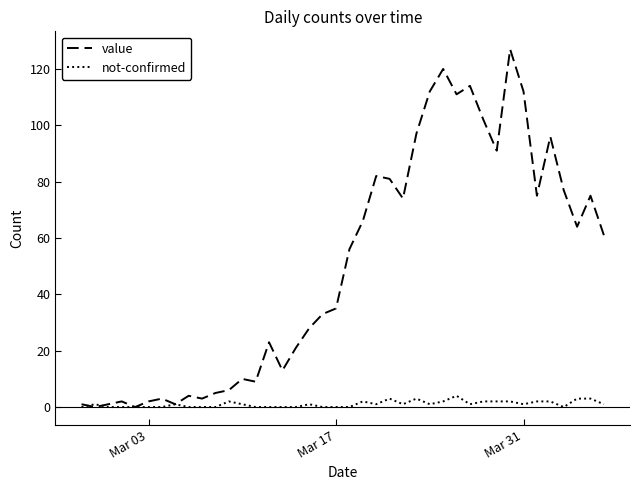

What is the maximum value for value?

127